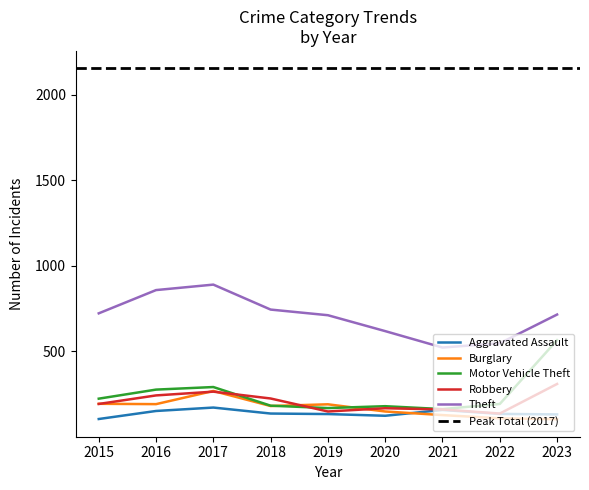

True or false: Aggravated Assault and Robbery cross at least once.

False